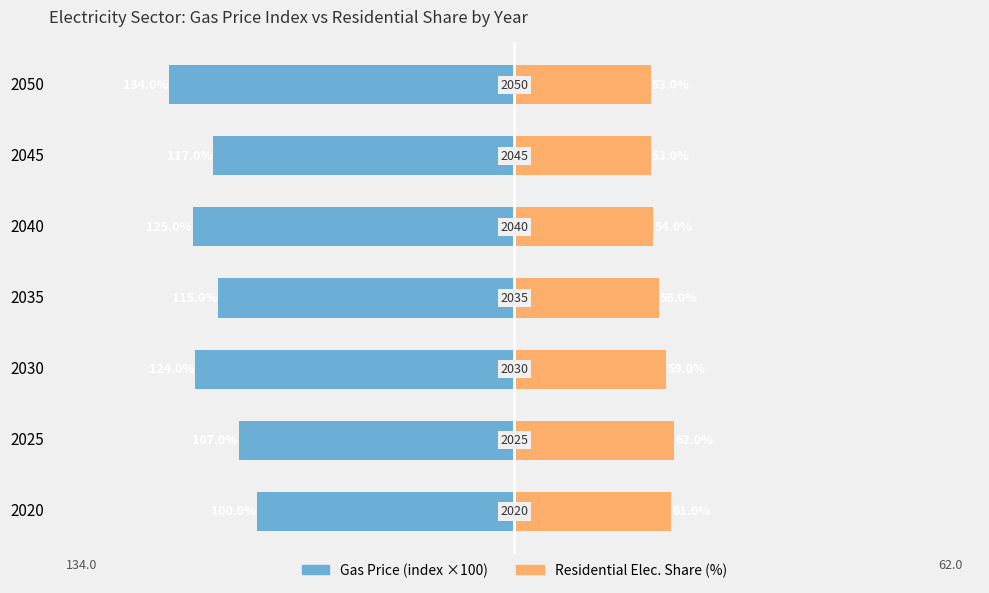

What is the average value of the Residential Elec. Share (%) series?

56.9